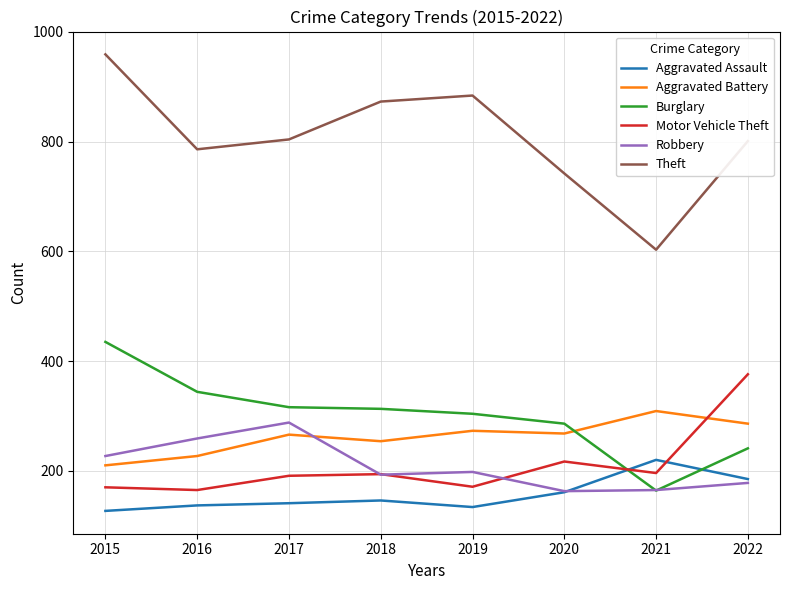

What is the maximum value shown in the chart?

959